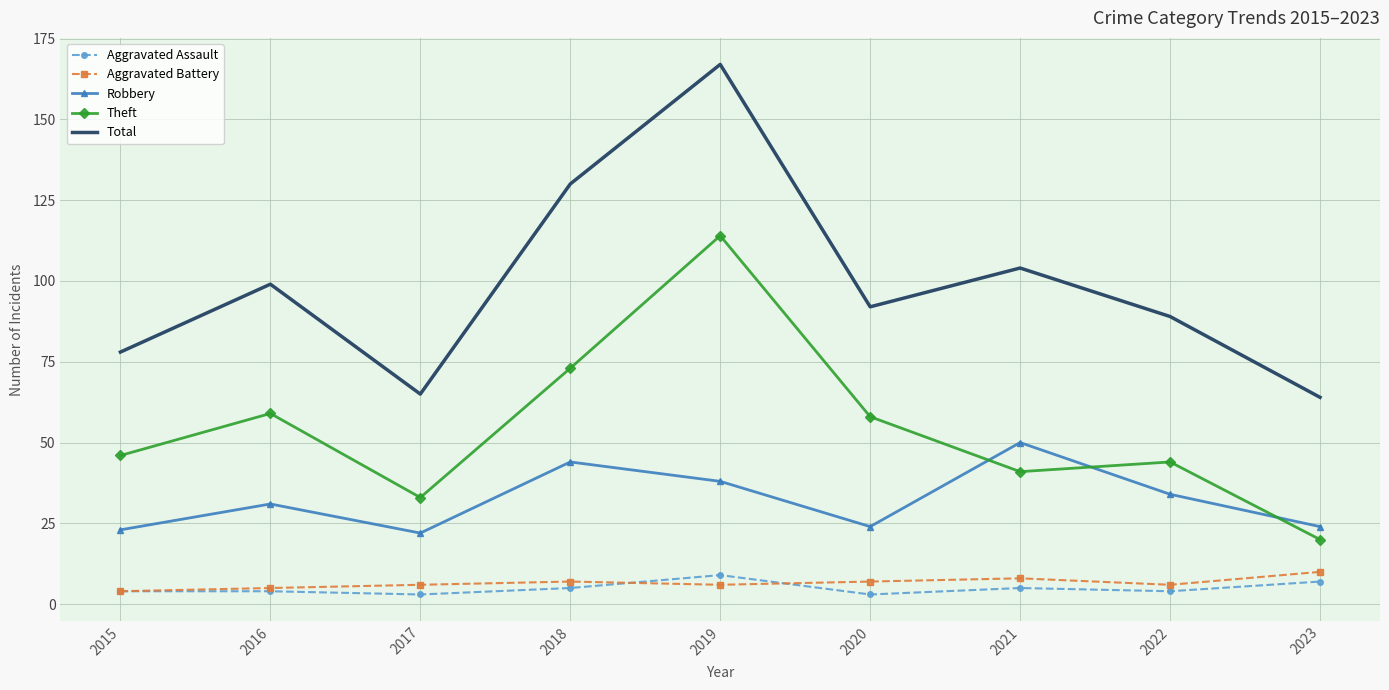

Reading left to right, transcribe all the data shown in this chart.

Aggravated Assault: 4	4	3	5	9	3	5	4	7
Aggravated Battery: 4	5	6	7	6	7	8	6	10
Robbery: 23	31	22	44	38	24	50	34	24
Theft: 46	59	33	73	114	58	41	44	20
Total: 78	99	65	130	167	92	104	89	64